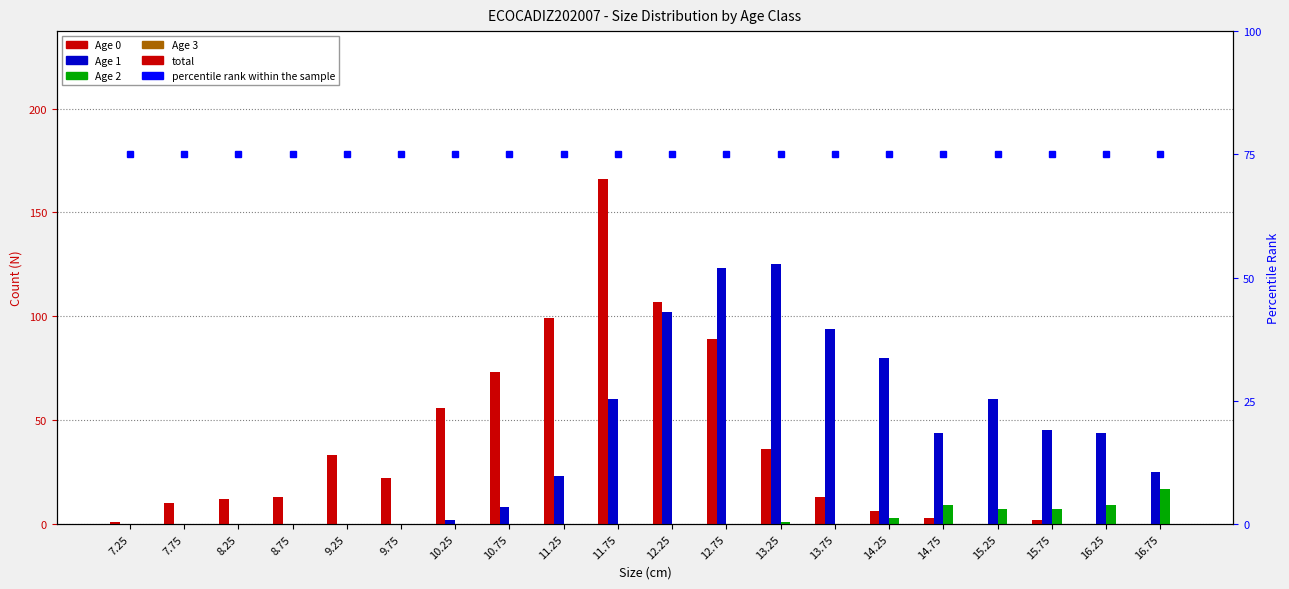

Reading left to right, transcribe all the data shown in this chart.

Age 0: 1	10	12	13	33	22	56	73	99	166	107	89	36	13	6	3	0	2	0	0
Age 1: 0	0	0	0	0	0	2	8	23	60	102	123	125	94	80	44	60	45	44	25
Age 2: 0	0	0	0	0	0	0	0	0	0	0	0	1	0	3	9	7	7	9	17
Age 3: 0	0	0	0	0	0	0	0	0	0	0	0	0	0	0	0	0	0	0	0
Total: 1	10	12	13	33	22	58	81	122	226	209	212	162	107	89	56	67	54	53	42
percentile rank within the sample: 75	75	75	75	75	75	75	75	75	75	75	75	75	75	75	75	75	75	75	75